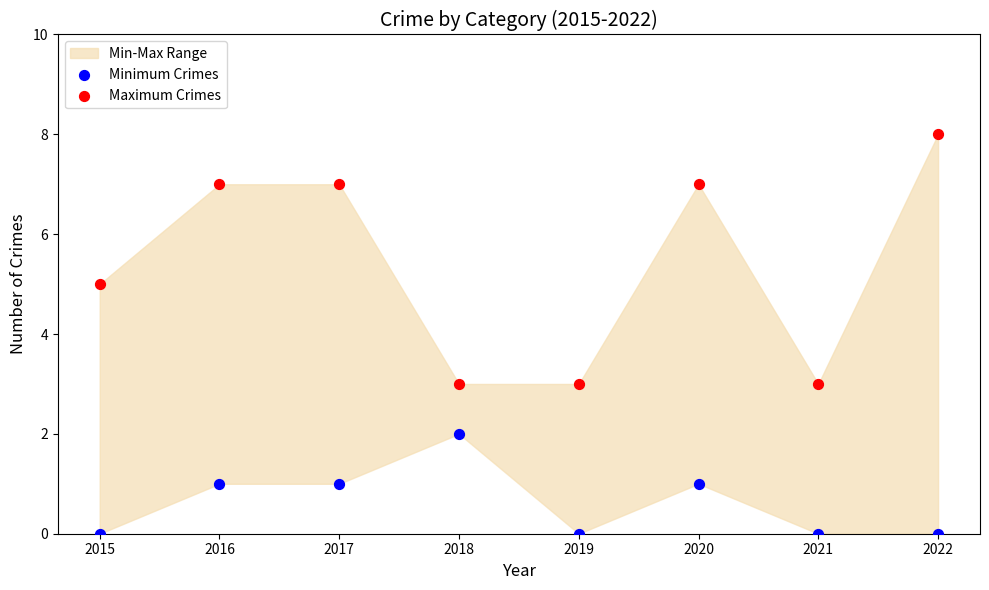

Which series contains the lowest Y value?

Minimum Crimes